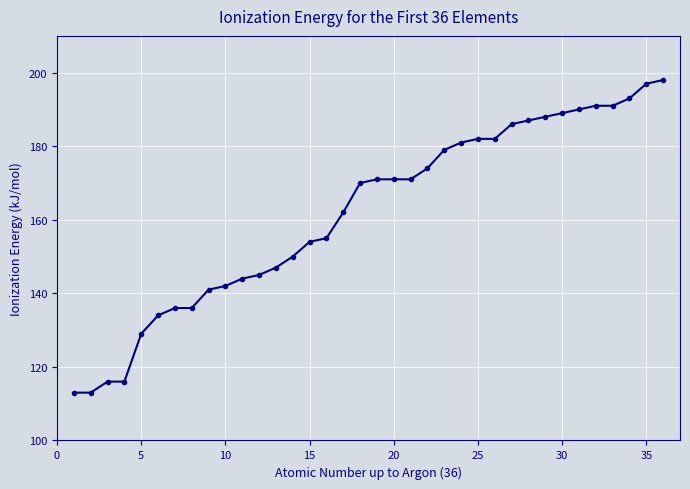

What is the average value?

162